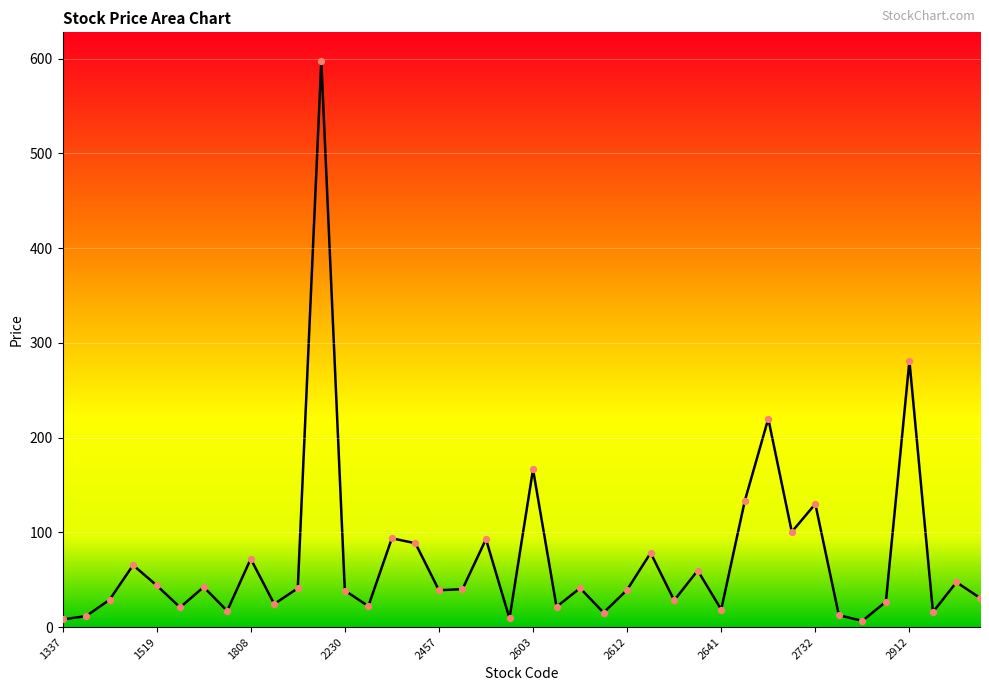

Which series has the largest total across all categories?

price_line